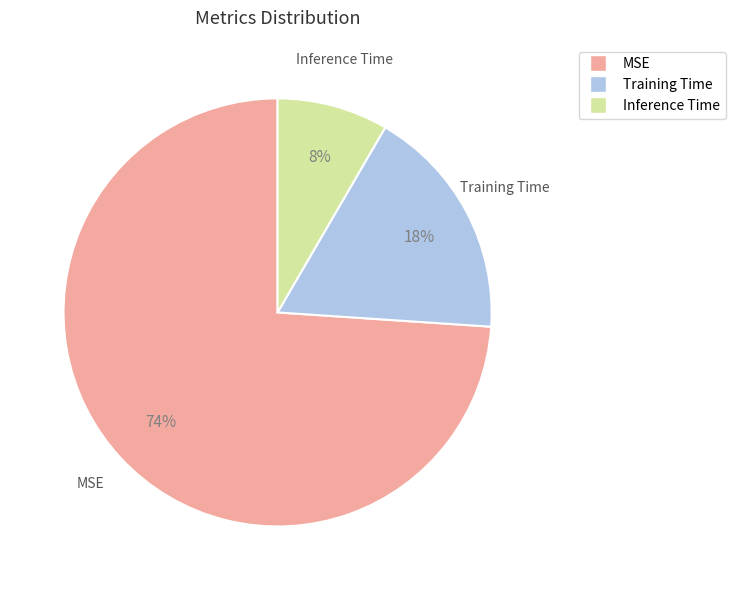

Does Training Time represent more than half of the total?

No